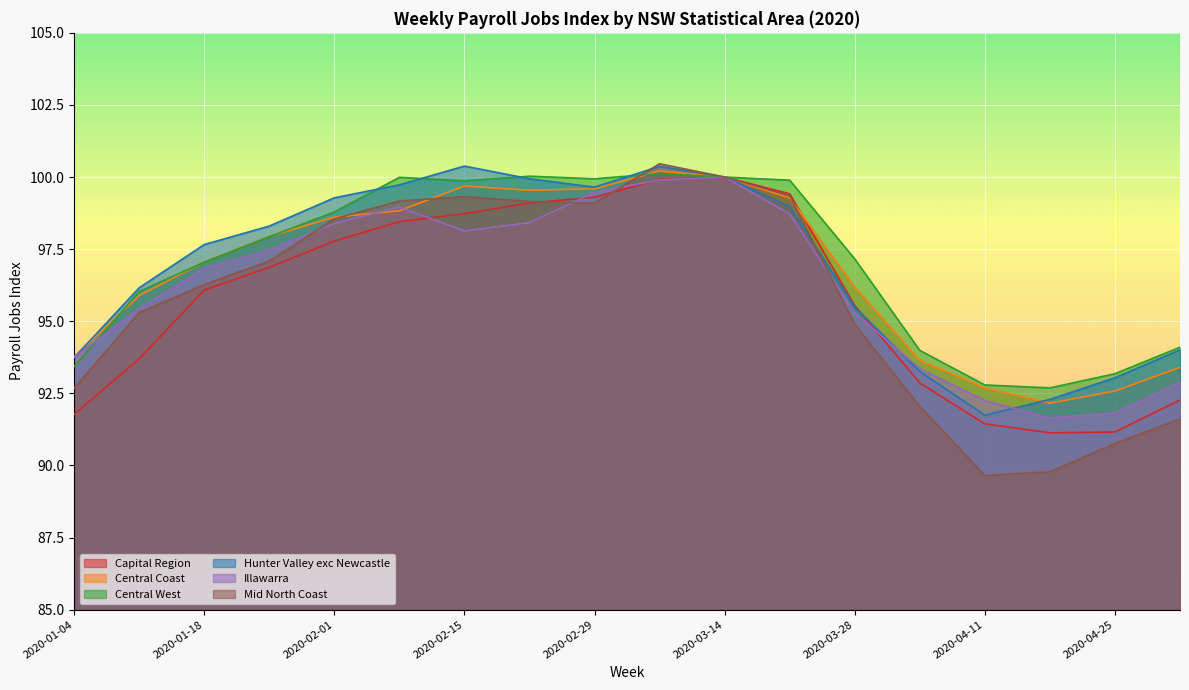

Is the value of Illawarra at 2020-01-11 greater than the value of Central Coast at 2020-04-04?

Yes